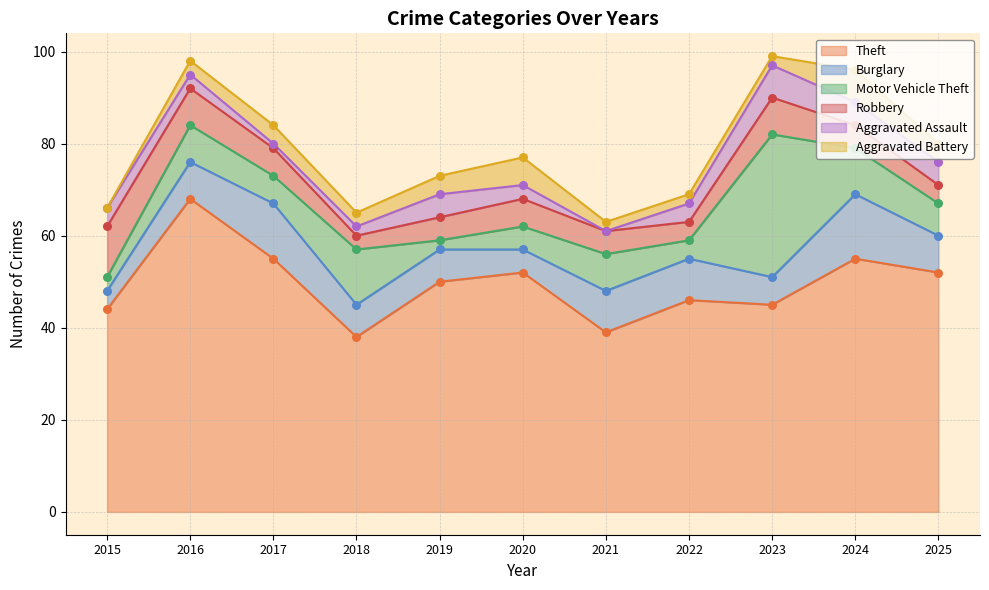

At which category is the sum across all series the highest?

2023